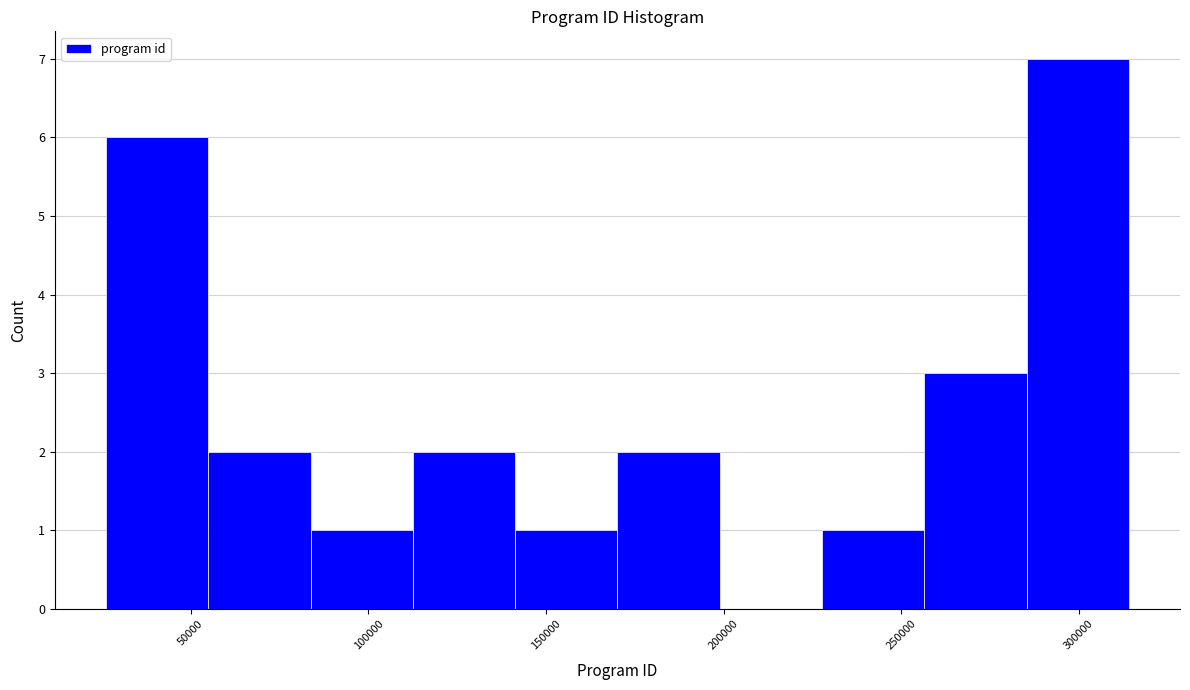

What is the height of the bar covering 110000 to 140000 on the x-axis? Neither the bar edges nor the heights are printed on the chart, so give them approximately, as read against the axes.

2